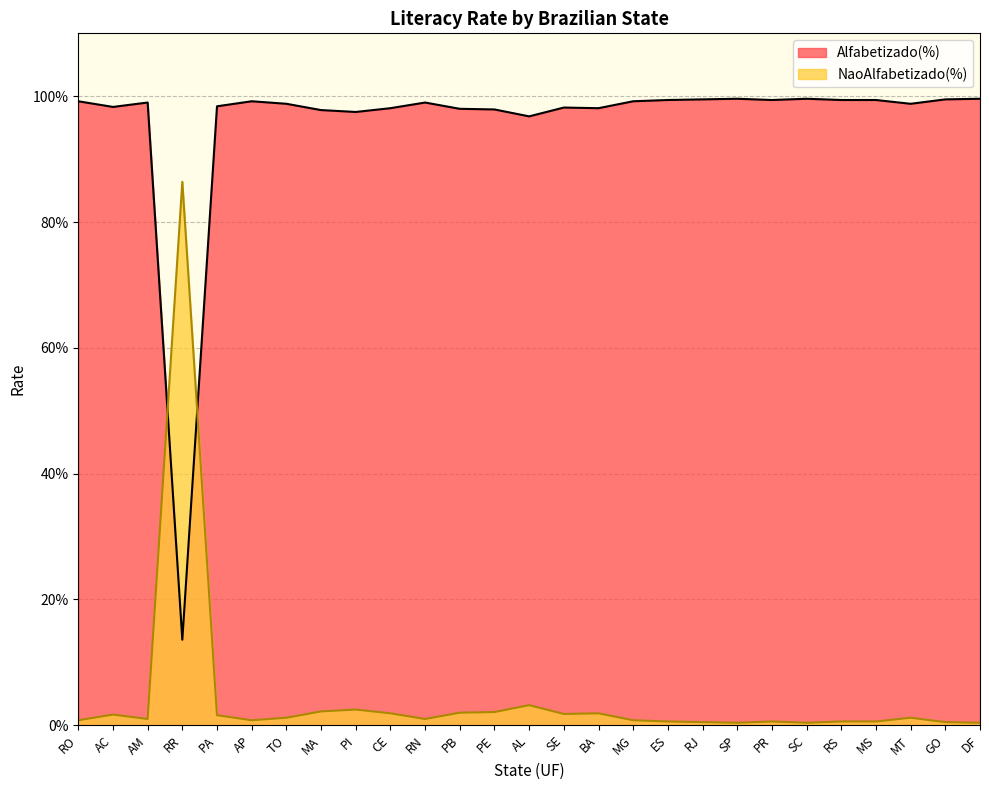

True or false: Alfabetizado(%) has a value of 1.4 at MG.

False